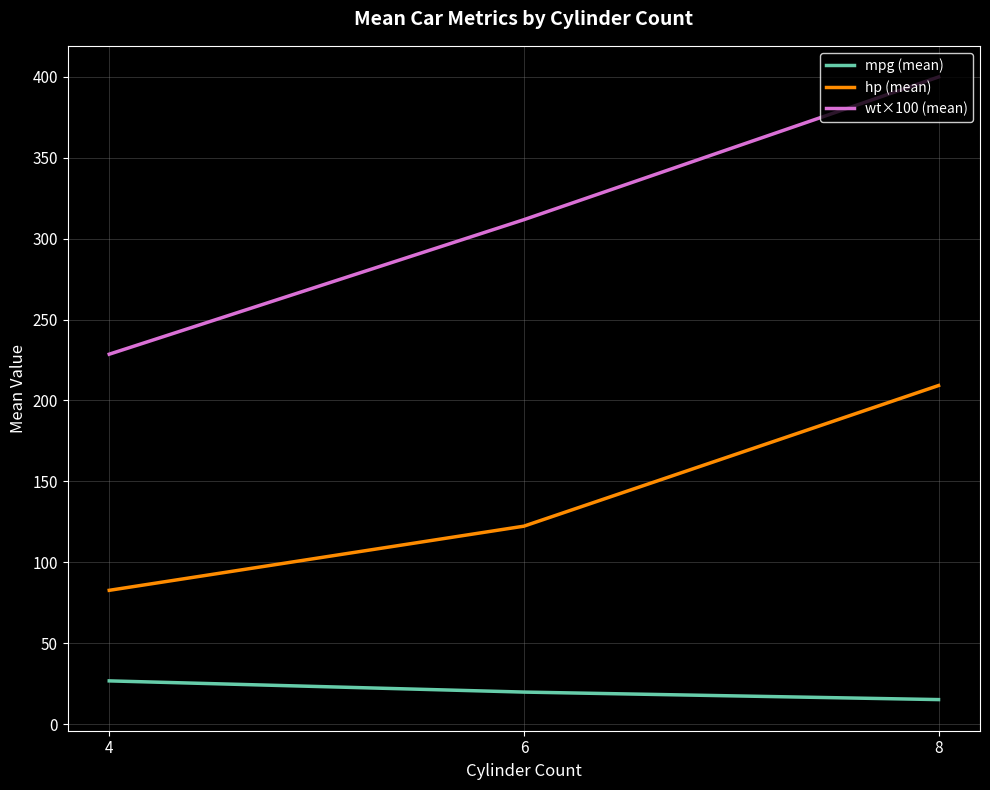

The hp (mean) series shows 209.2 at 8. True or false?

True